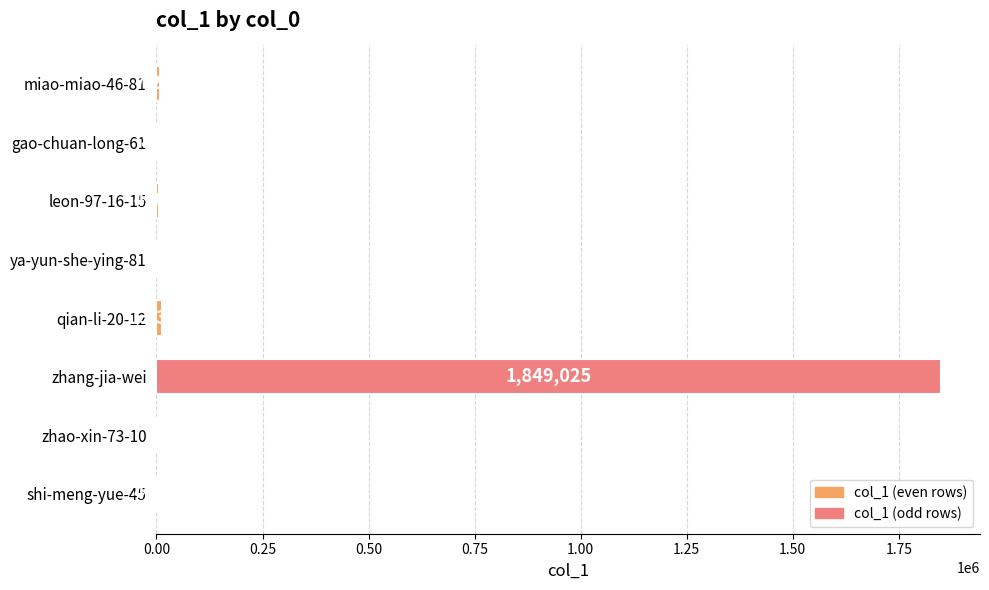

Reading top to bottom, list all the values displayed in this chart.

miao-miao-46-81=7277	gao-chuan-long-61=848	leon-97-16-15=4967	ya-yun-she-ying-81=80	qian-li-20-12=13306	zhang-jia-wei=1849025	zhao-xin-73-10=44	shi-meng-yue-45=4072